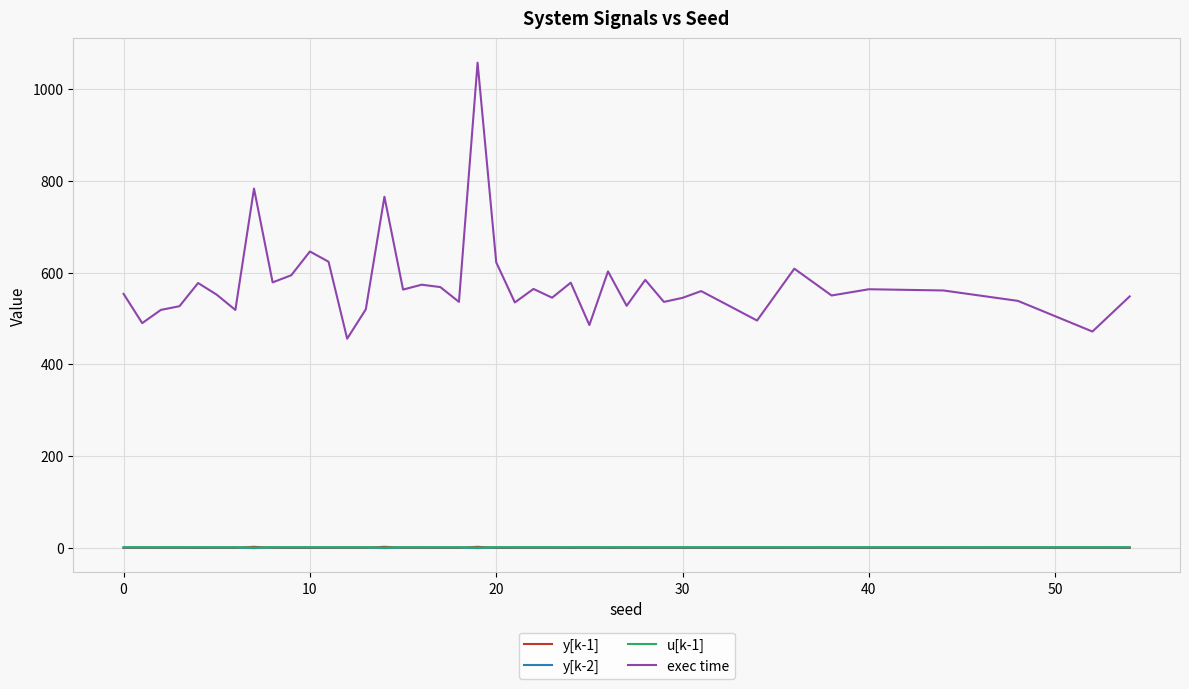

Which series has the widest spread of values?

exec time